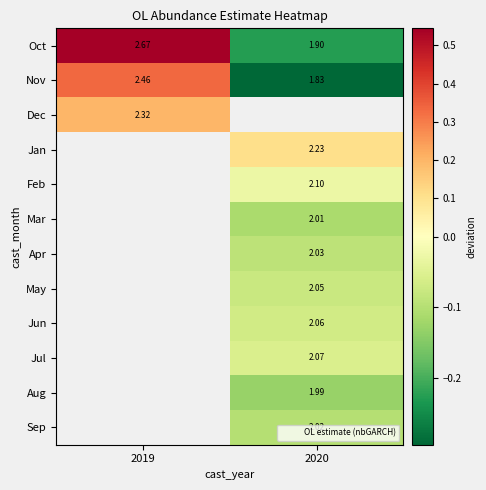

At how many categories does at least one series exceed 0?

2